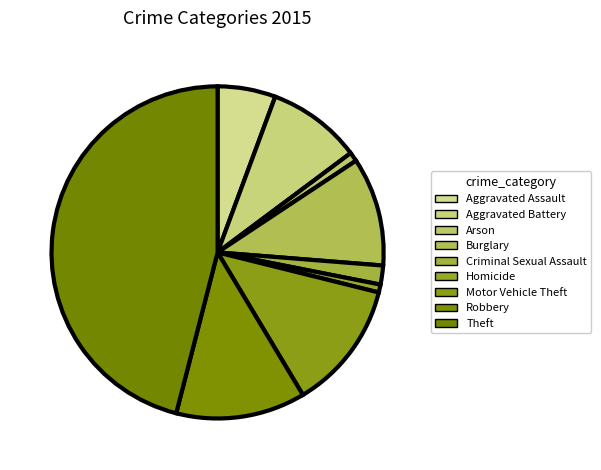

To the nearest percent, what percentage of the pie is Robbery?

13%